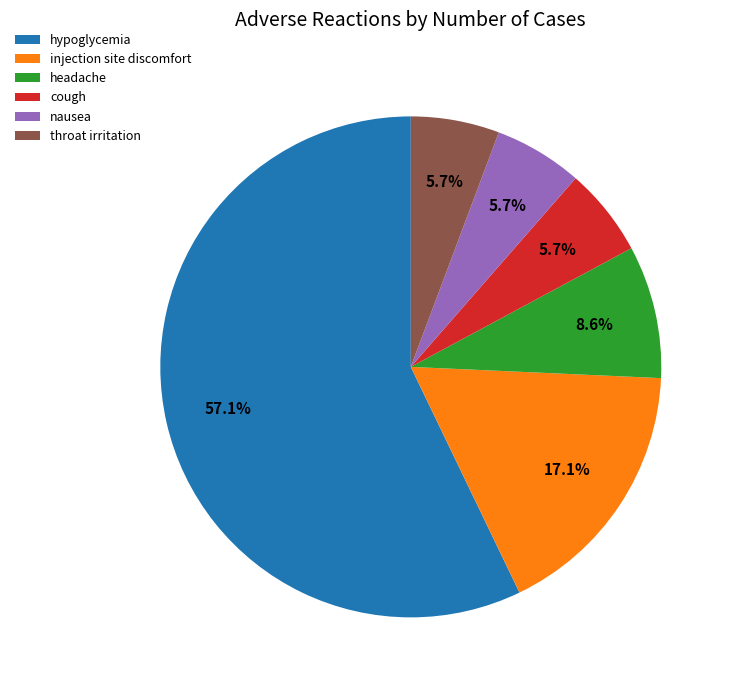

True or false: headache accounts for 9% of the total.

True